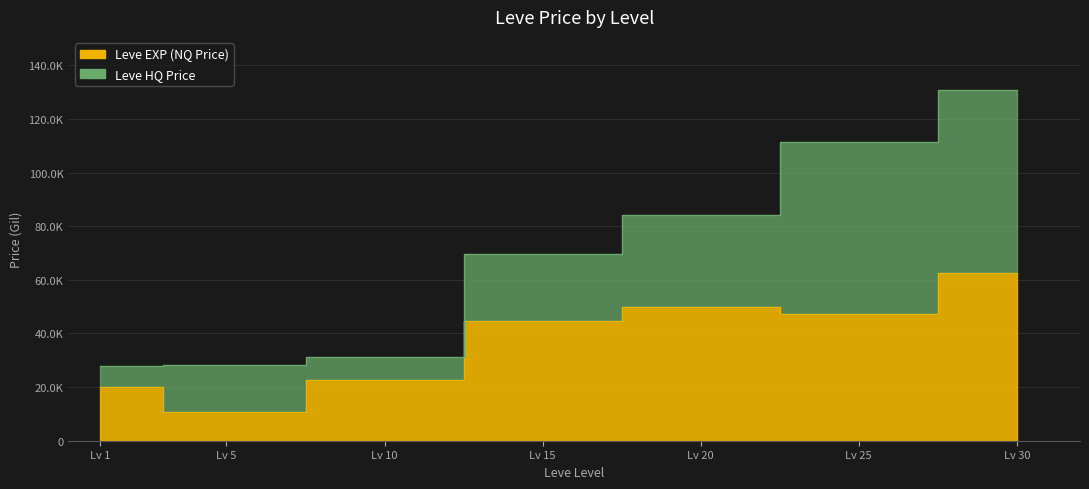

What is the minimum value shown in the chart?

10666.7